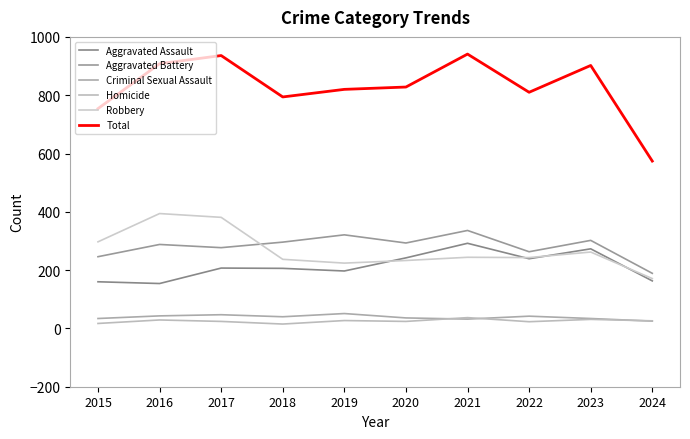

How many lines are shown in the chart?

6